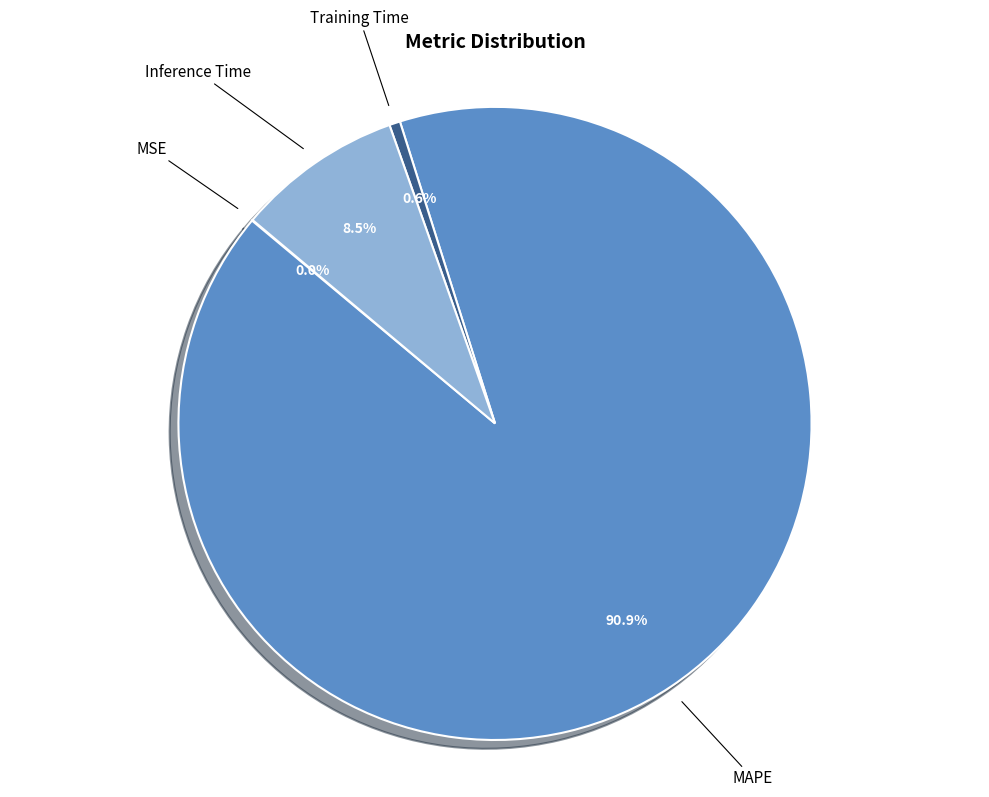

What is the largest slice in the pie chart?

MAPE